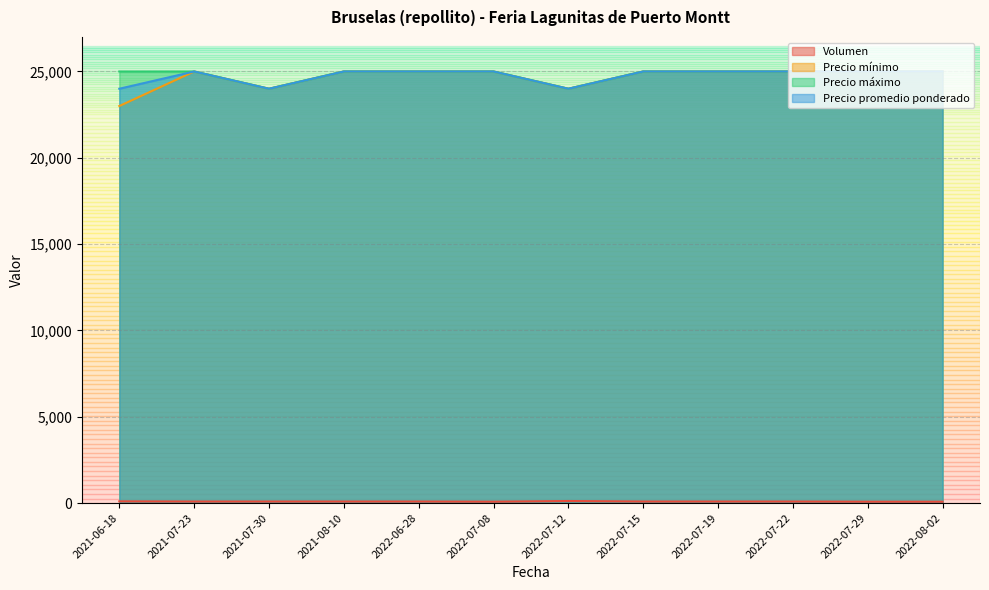

Is it true that Precio máximo equals 36171 at 2022-06-28?

False